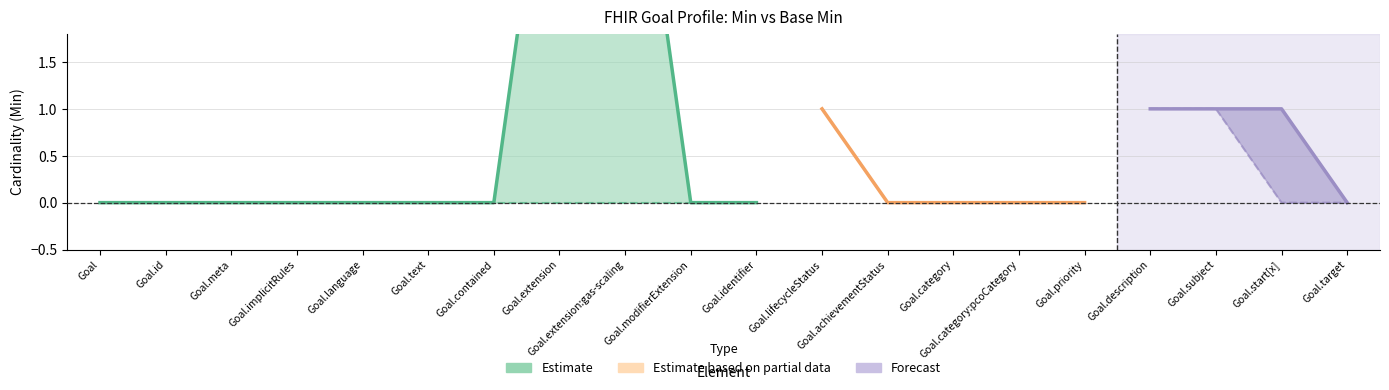

Which has a higher value, Goal or Goal.contained?

Goal